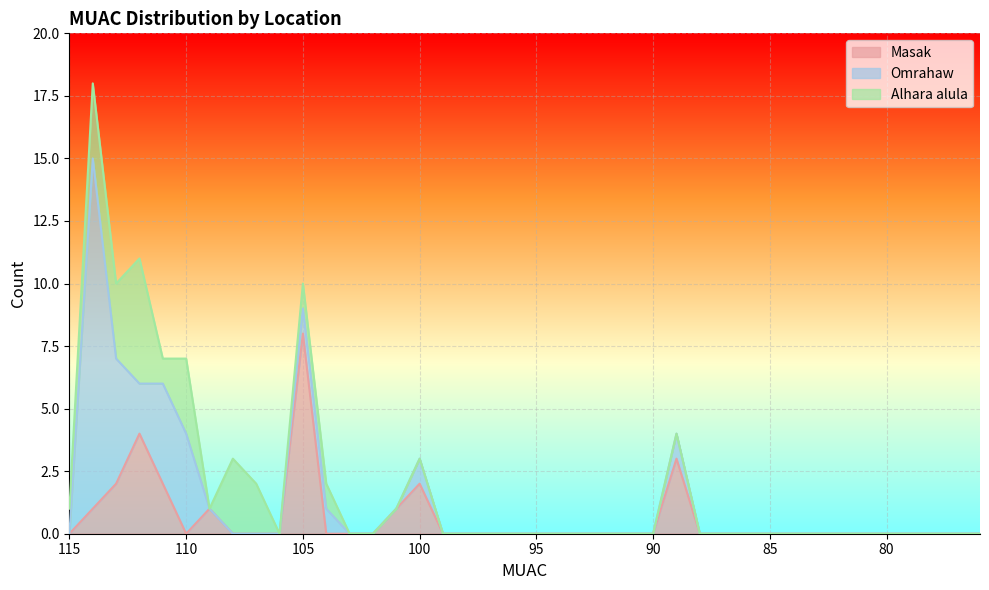

Where is the first local maximum for Masak?

112